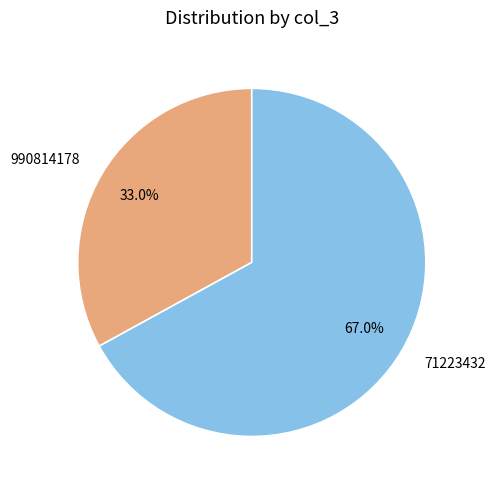

How many slices are in this pie chart?

2